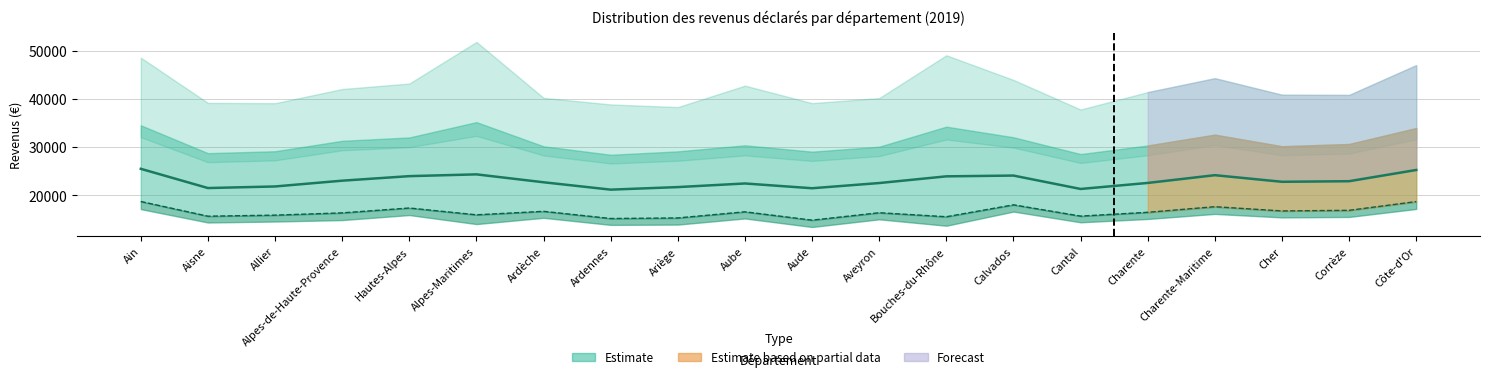

True or false: Médiane (€) and 1er quartile (€) cross at least once.

False